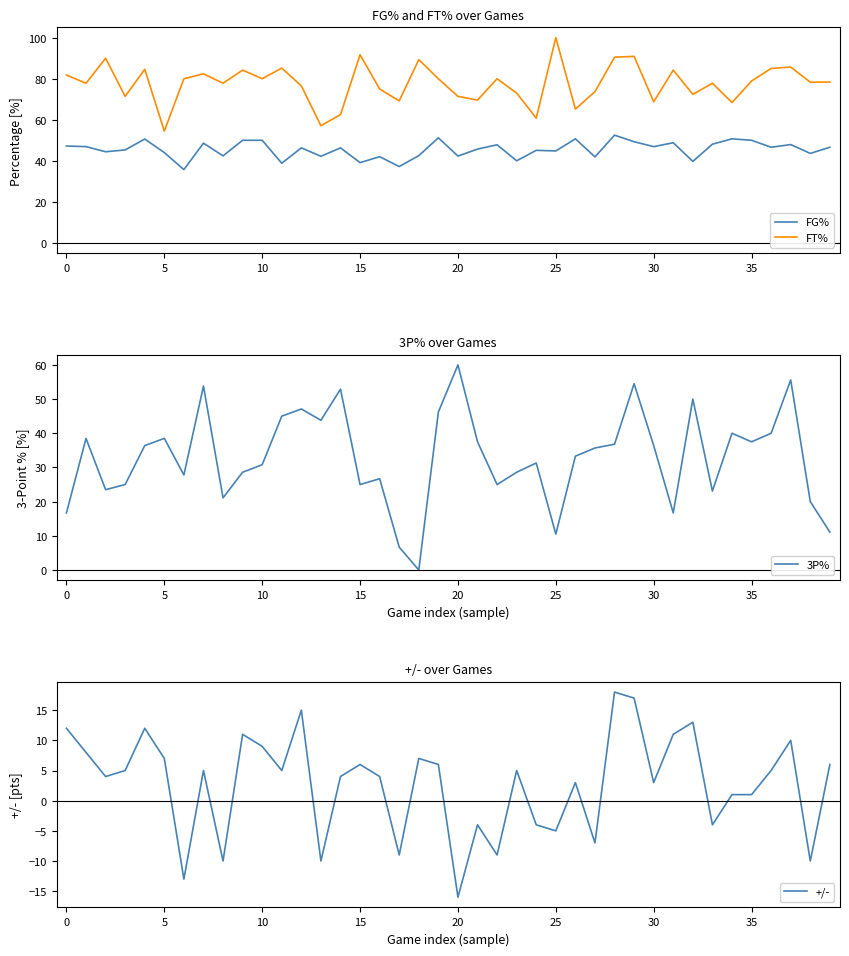

Reading left to right, transcribe all the data shown in this chart.

FG%: 47.2	46.9	44.4	45.3	50.6	44.0	35.7	48.6	42.4	50.0	50.0	38.8	46.3	42.2	46.3	39.1	42.0	37.2	42.5	51.2	42.3	45.7	47.8	40.0	45.1	44.8	50.7	41.9	52.5	49.3	46.9	48.8	39.7	48.1	50.7	50.0	46.6	47.9	43.6	46.6
FT%: 81.8	77.8	90.0	71.4	84.6	54.5	80.0	82.4	77.8	84.2	80.0	85.2	76.5	57.1	62.5	91.7	75.0	69.2	89.3	80.0	71.4	69.6	80.0	73.0	60.8	100.0	65.2	73.7	90.5	90.9	68.8	84.2	72.4	77.8	68.4	78.9	85.0	85.7	78.3	78.4
3P%: 16.7	38.5	23.5	25.0	36.4	38.5	27.8	53.8	21.1	28.6	30.8	45.0	47.1	43.8	52.9	25.0	26.7	6.7	0.0	46.2	60.0	37.5	25.0	28.6	31.3	10.5	33.3	35.7	36.8	54.5	36.4	16.7	50.0	23.1	40.0	37.5	40.0	55.6	20.0	11.1
+/-: 12.0	8.0	4.0	5.0	12.0	7.0	-13.0	5.0	-10.0	11.0	9.0	5.0	15.0	-10.0	4.0	6.0	4.0	-9.0	7.0	6.0	-16.0	-4.0	-9.0	5.0	-4.0	-5.0	3.0	-7.0	18.0	17.0	3.0	11.0	13.0	-4.0	1.0	1.0	5.0	10.0	-10.0	6.0